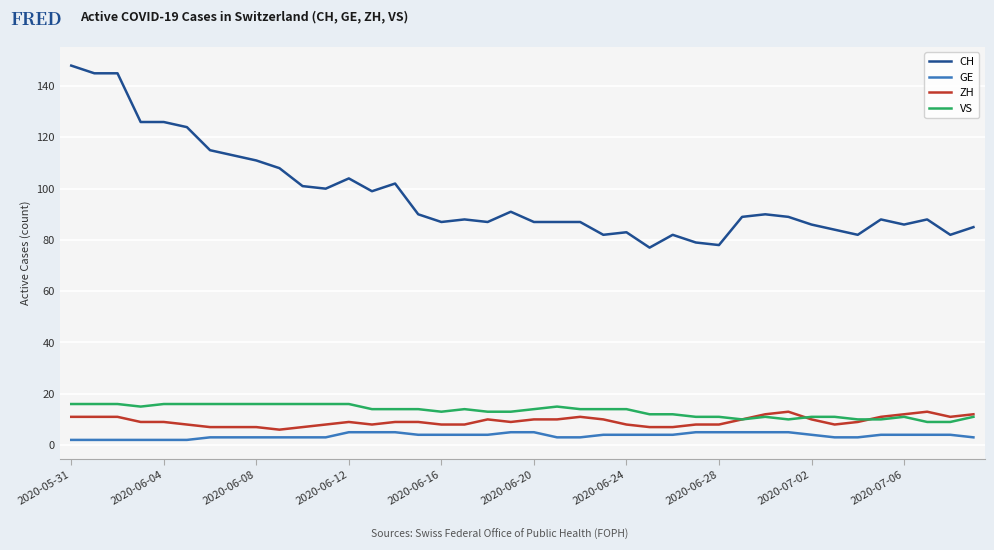

What is the difference between the maximum and minimum values in the GE series?

3